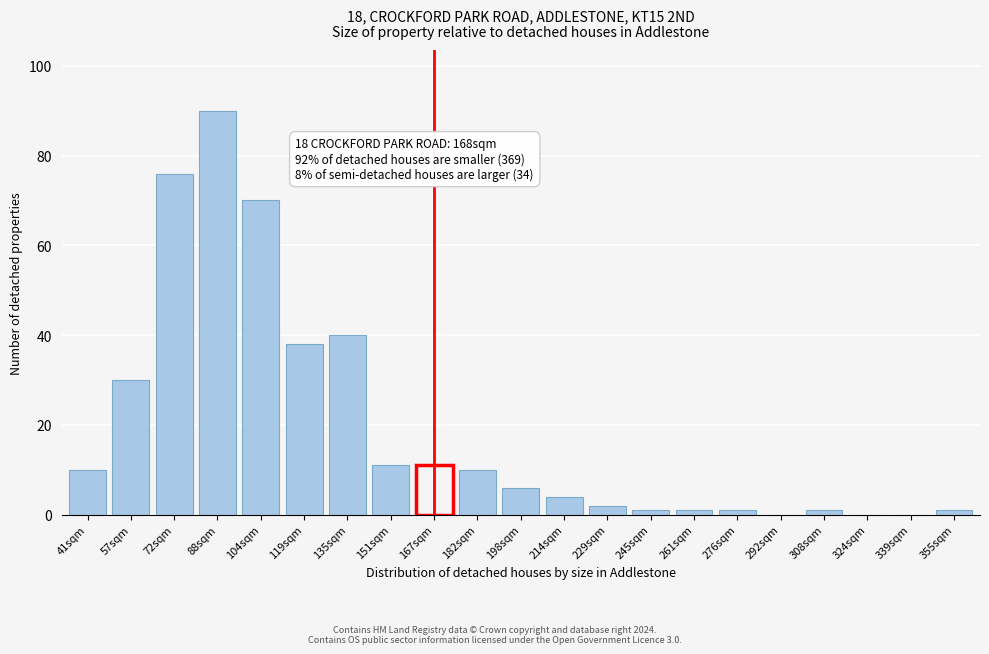

Reading left to right, transcribe all the data shown in this chart.

41sqm=10	57sqm=30	72sqm=76	88sqm=90	104sqm=70	119sqm=38	135sqm=40	151sqm=11	167sqm=11	182sqm=10	198sqm=6	214sqm=4	229sqm=2	245sqm=1	261sqm=1	276sqm=1	292sqm=0	308sqm=1	324sqm=0	339sqm=0	355sqm=1